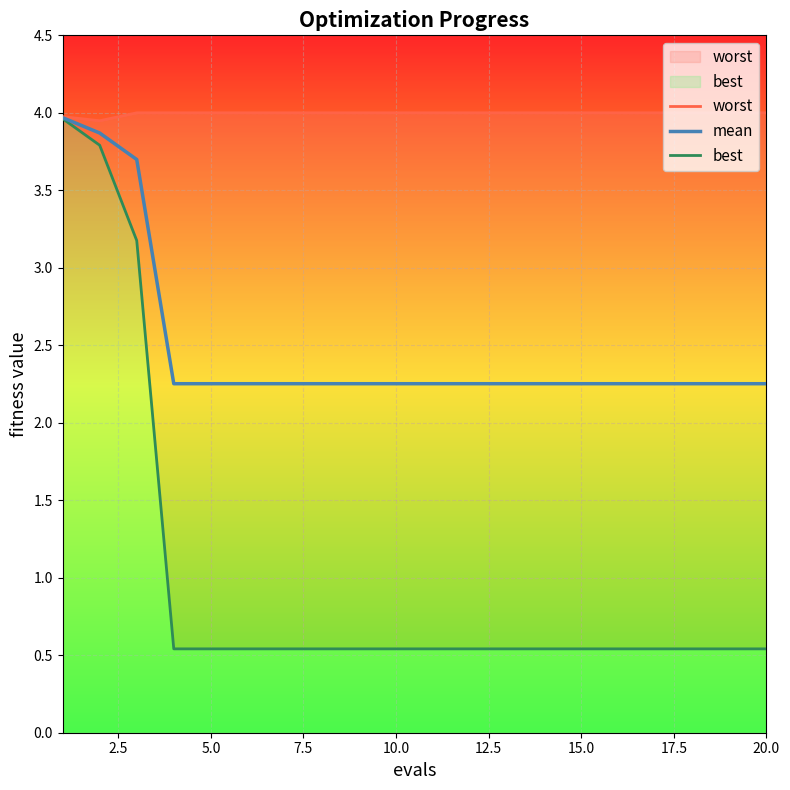

How many series are shown in this chart?

3